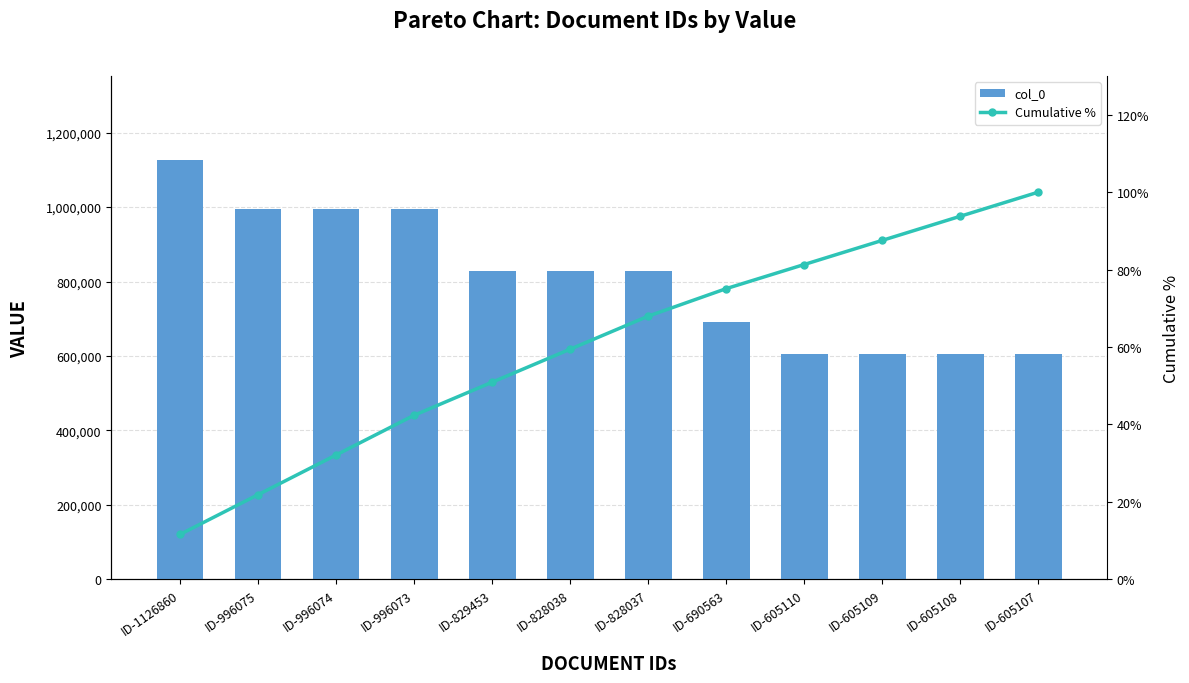

Reading right to left, what are all the values shown in this chart?

col_0: 605107.0	605108.0	605109.0	605110.0	690563.0	828037.0	828038.0	829453.0	996073.0	996074.0	996075.0	1126860.0
Cumulative %: 100.0	93.8	87.5	81.3	75.1	68.0	59.4	50.9	42.4	32.1	21.9	11.6